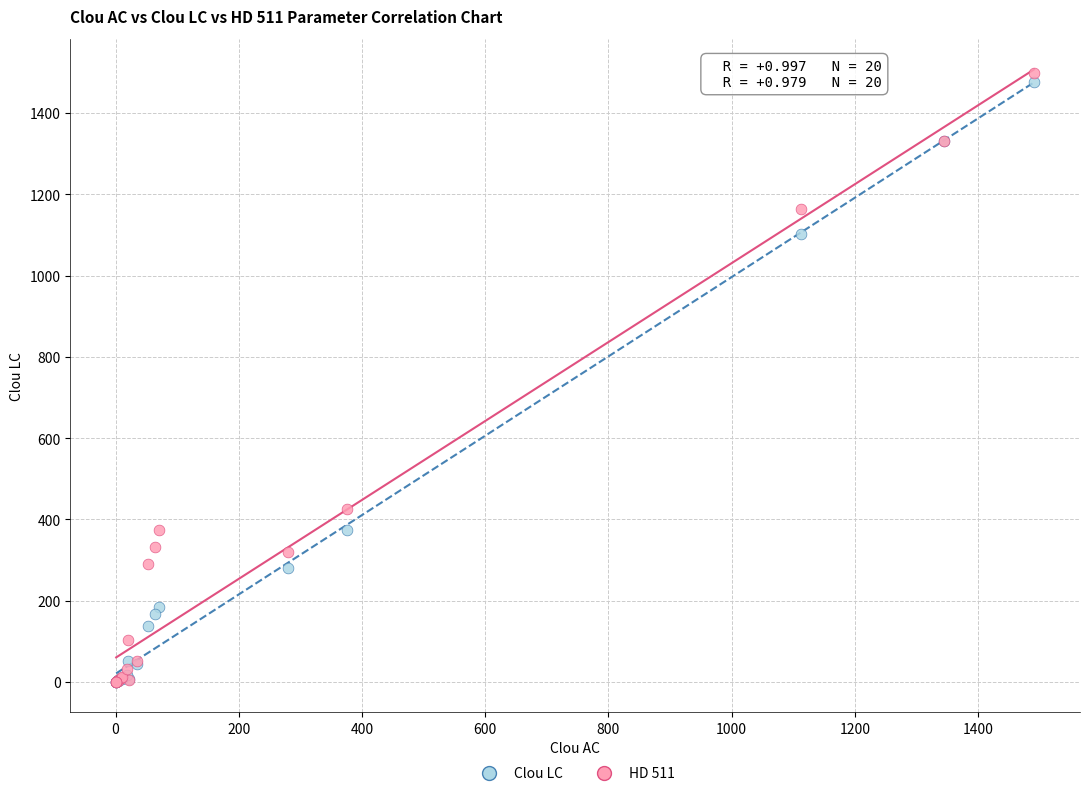

In the HD 511 series, what Y value is closest to 749?

426.0